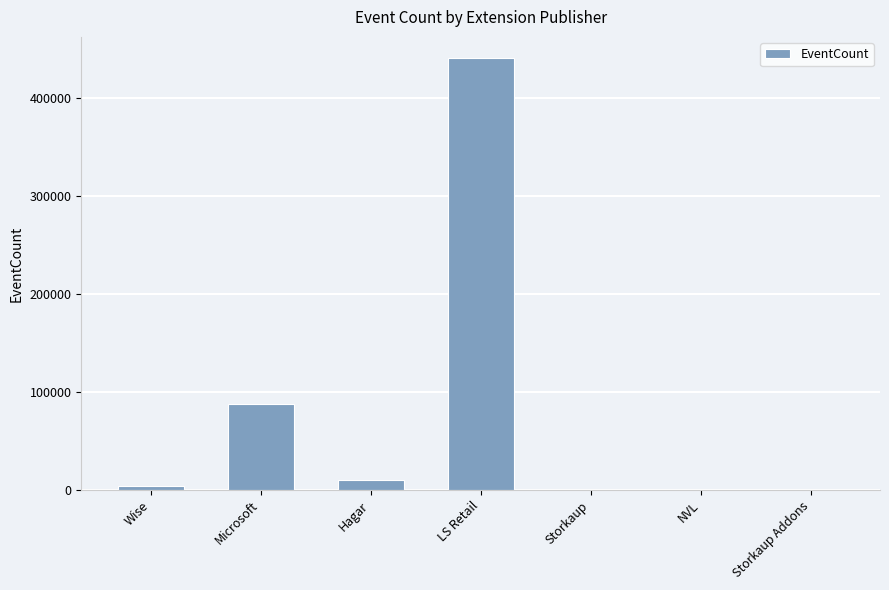

What is the greatest value displayed?

440423